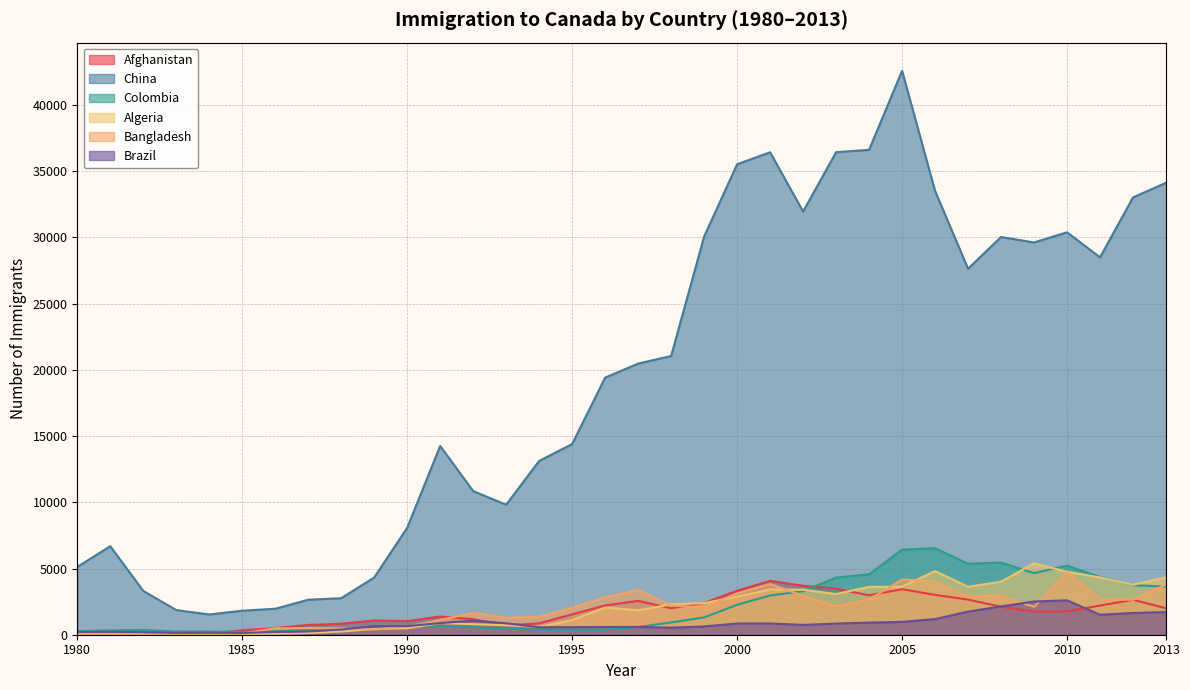

At 1996, list the series in order from largest to smallest.

China, Bangladesh, Afghanistan, Algeria, Brazil, Colombia